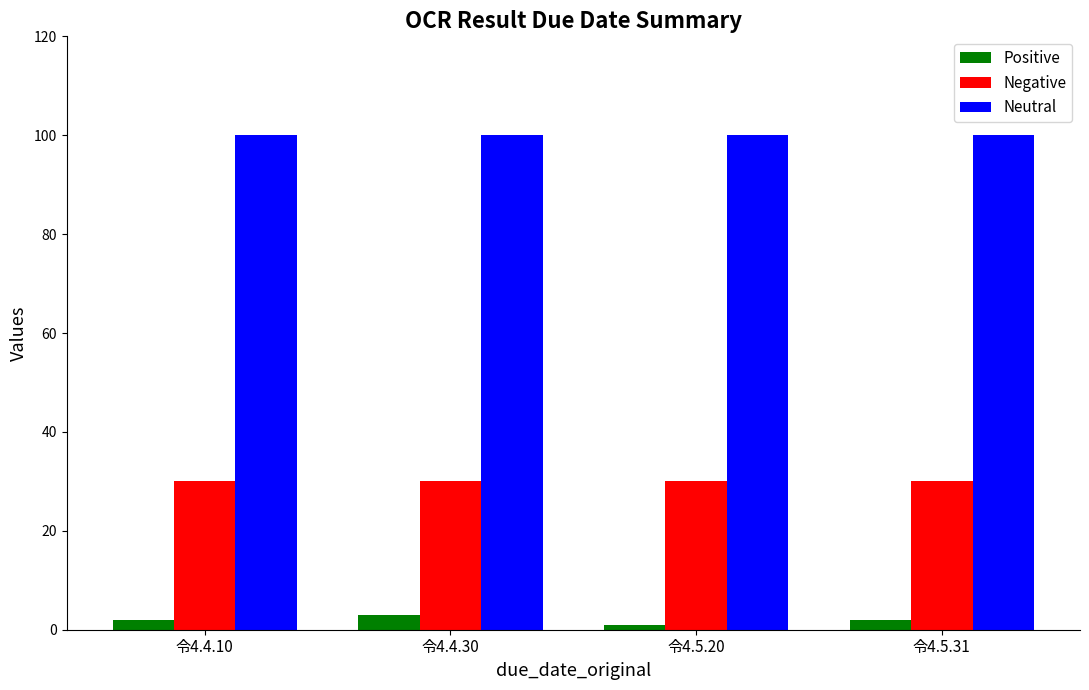

True or false: Negative has a value of 45 at 令4.5.20.

False